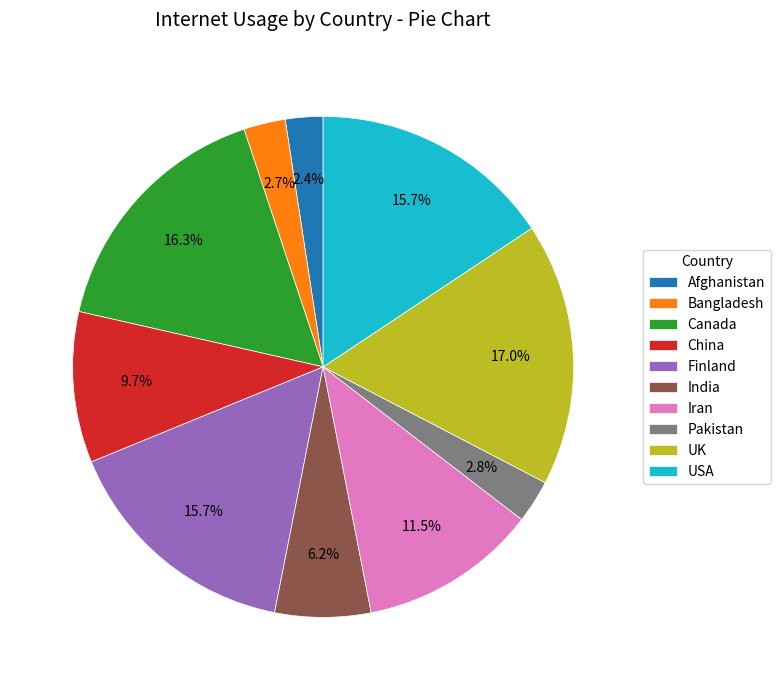

Is the sum of China and UK greater than half?

No